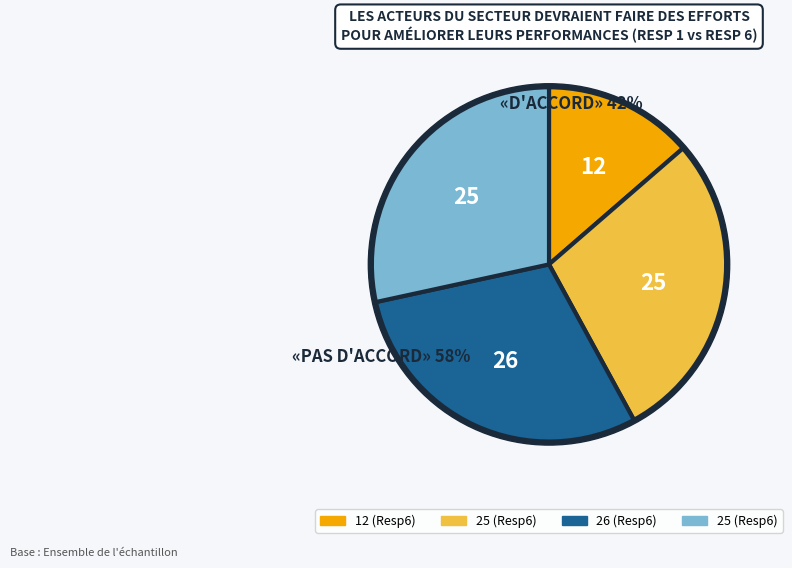

True or false: 12 accounts for 14% of the total.

True